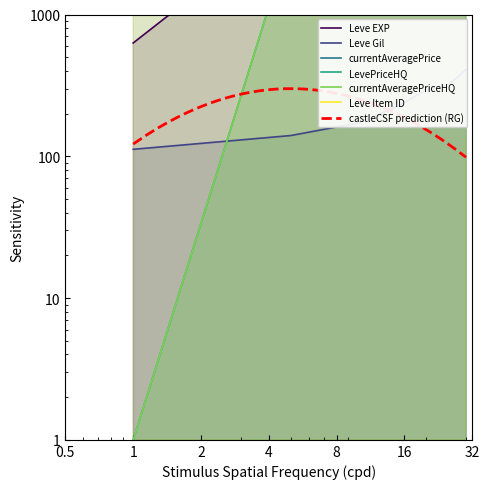

Is the value of currentAveragePriceHQ at 5 greater than the value of currentAveragePrice at 5?

Yes